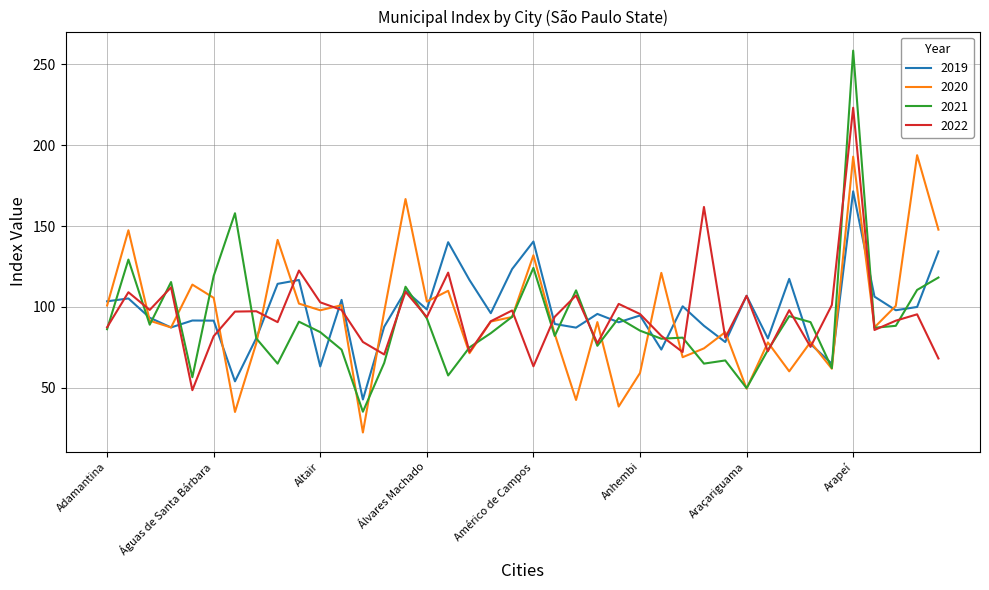

Which series has the widest spread of values?

2021